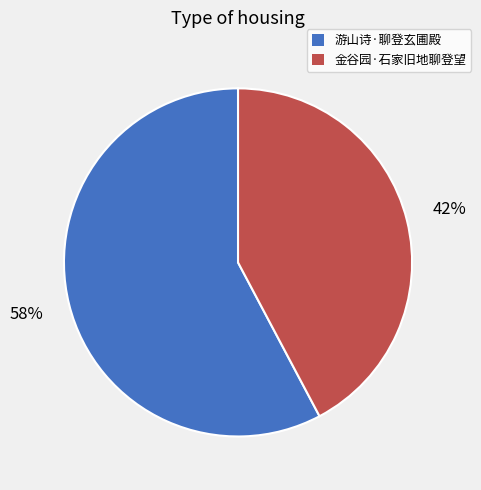

To the nearest percent, what portion does 游山诗·聊登玄圃殿 represent?

58%